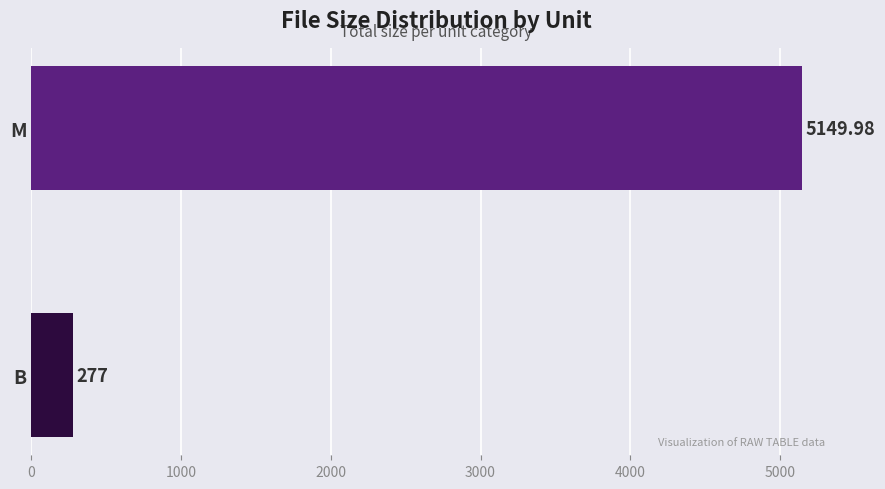

Where is the data nearest to the value 2713?

B